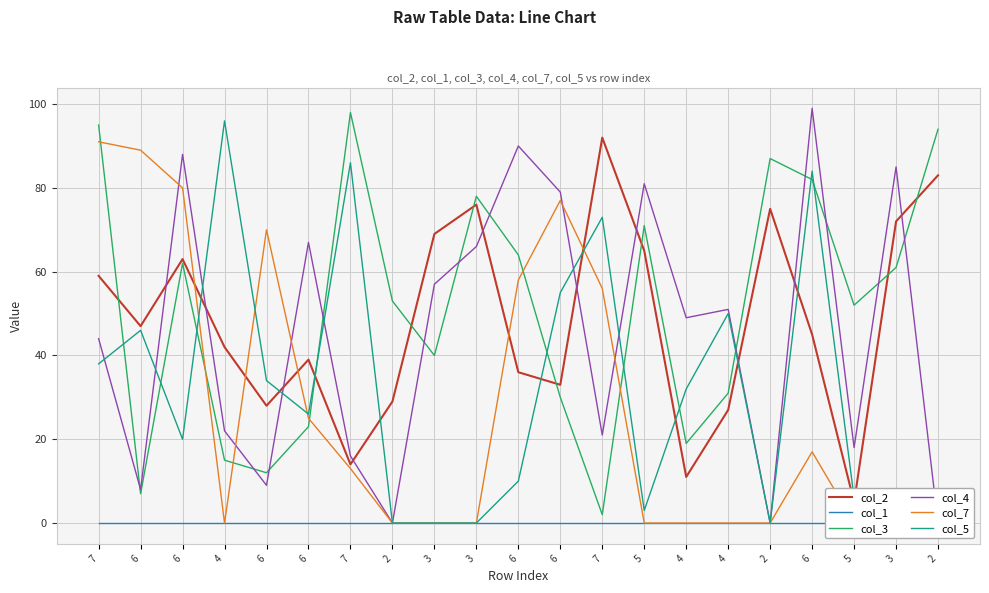

The col_4 series shows -40 at 2. True or false?

False